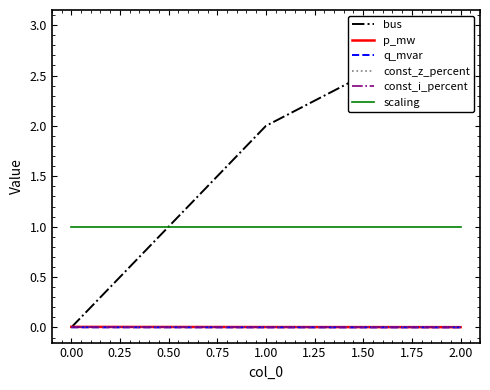

What is the value of the scaling point at the 3rd from the left?

1.0